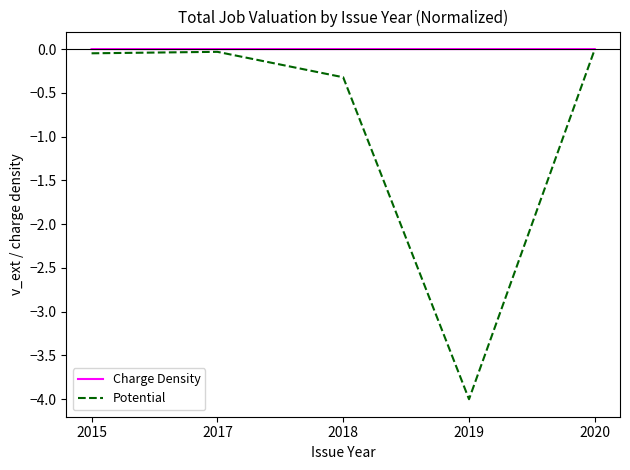

The Potential series shows -1.2 at 2019. True or false?

False